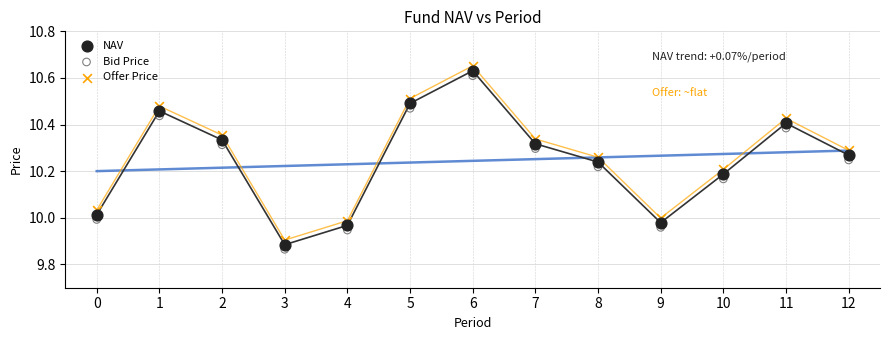

Which series has the widest spread of Y values?

Offer Price